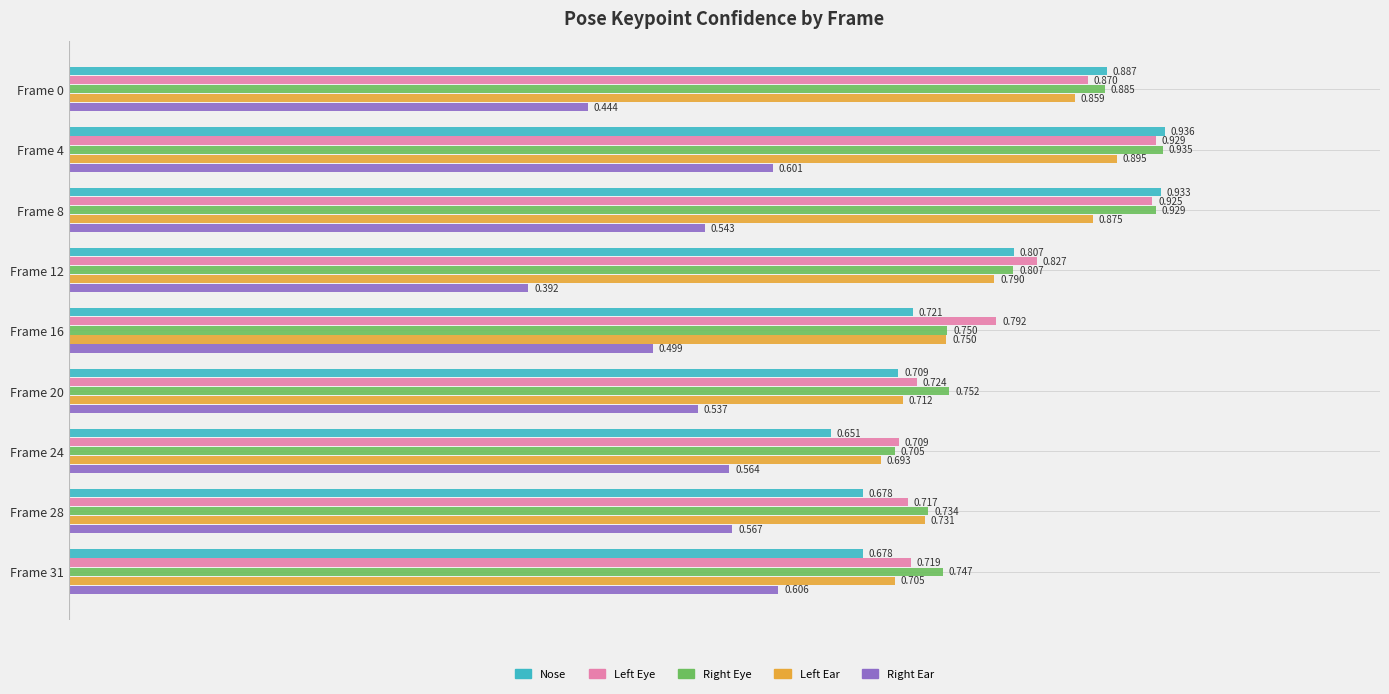

Is the value of Right Ear at Frame 20 greater than the value of Left Eye at Frame 24?

No